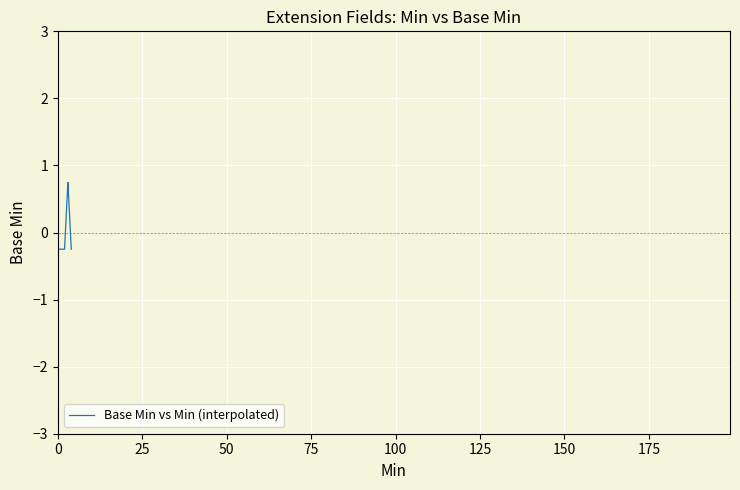

What is the maximum value shown in the chart?

0.7